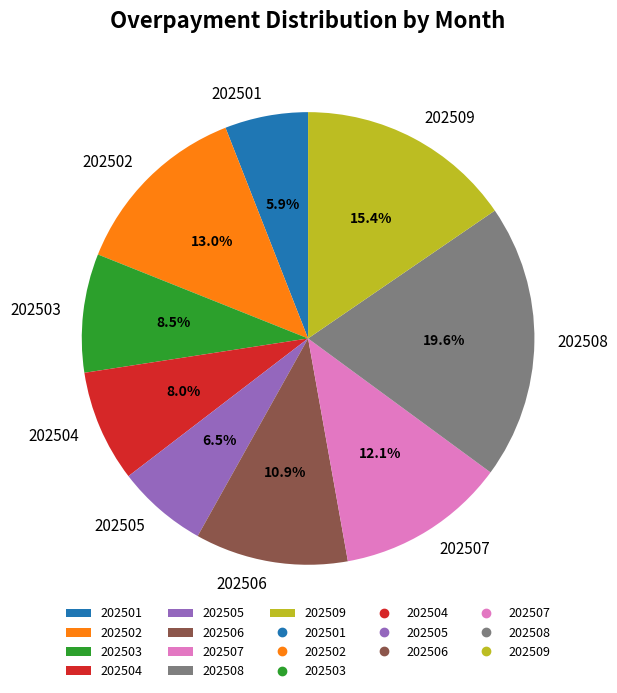

What is the largest slice in the pie chart?

202508